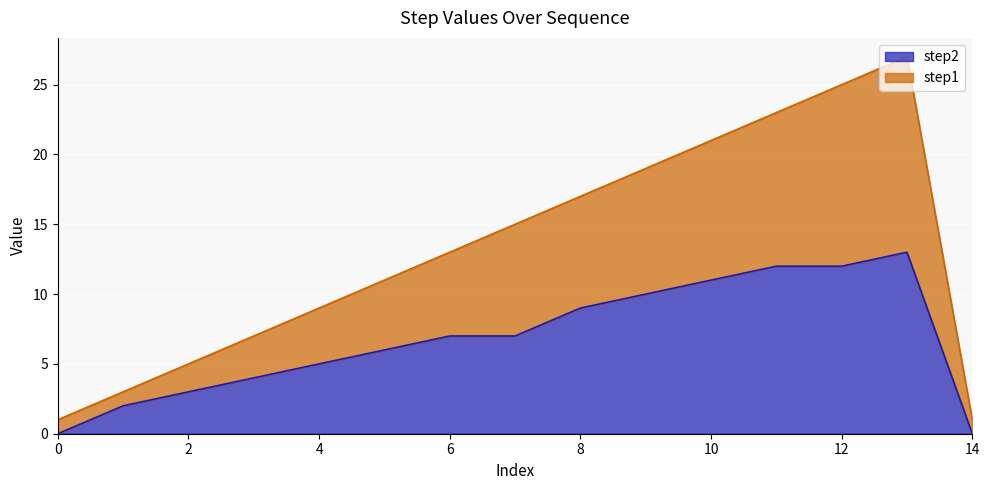

What are all the series names shown in the legend?

step2, step1